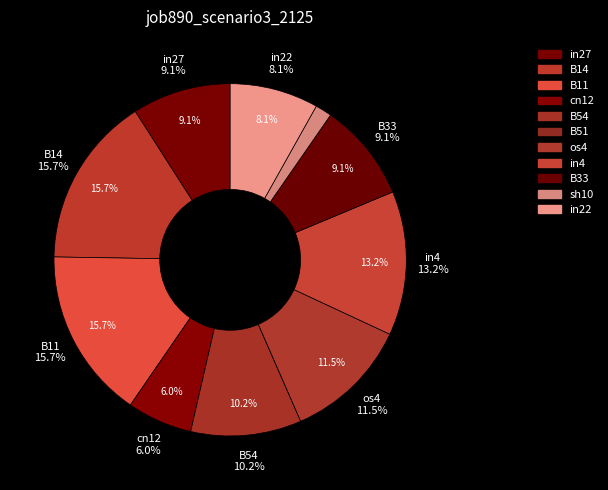

The B54 slice represents 19% of the pie. True or false?

False